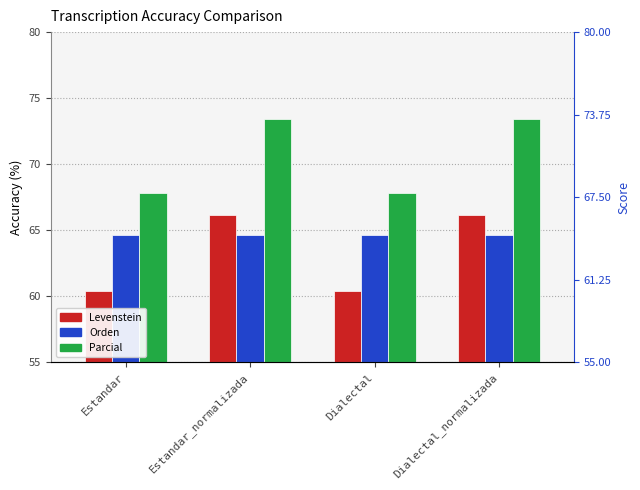

What position from the left is Estandar?

1